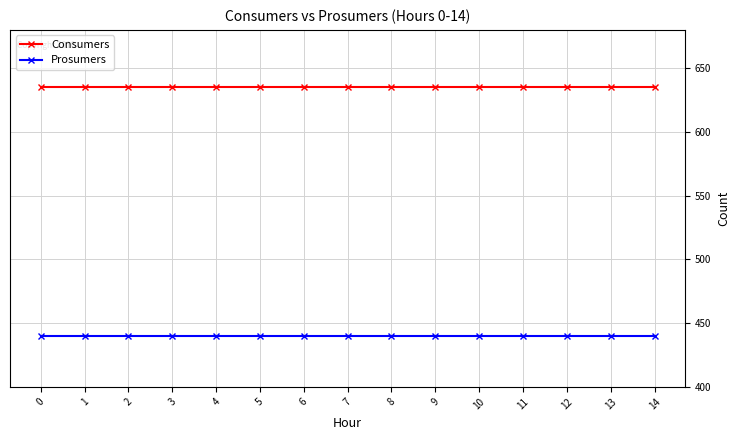

Which series has the largest total across all categories?

Consumers